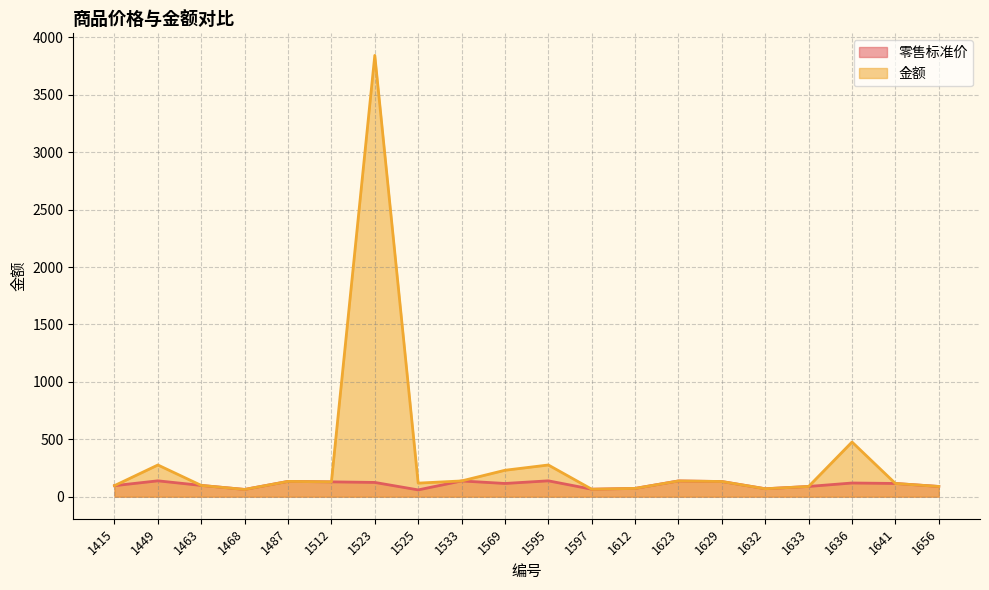

What is the difference between the maximum and minimum values in the 金额 series?

3781